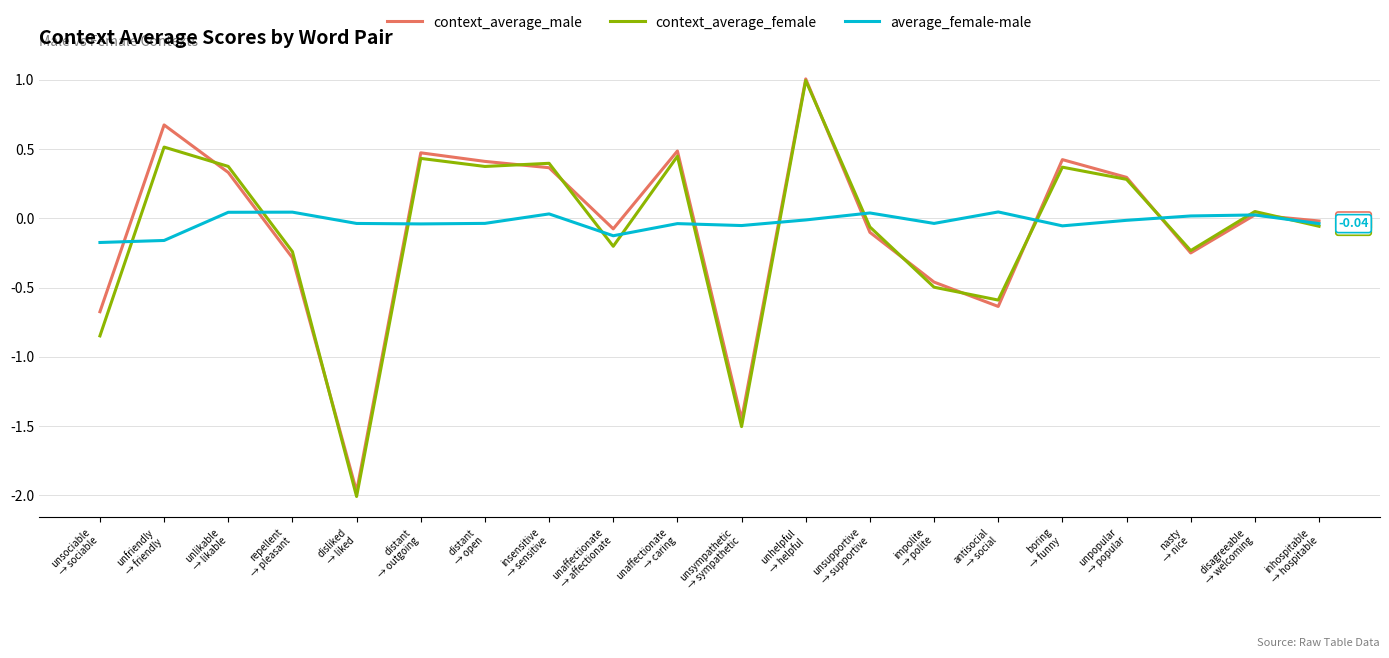

What is the difference between the second highest and second lowest values in the context_average_female series?

2.0